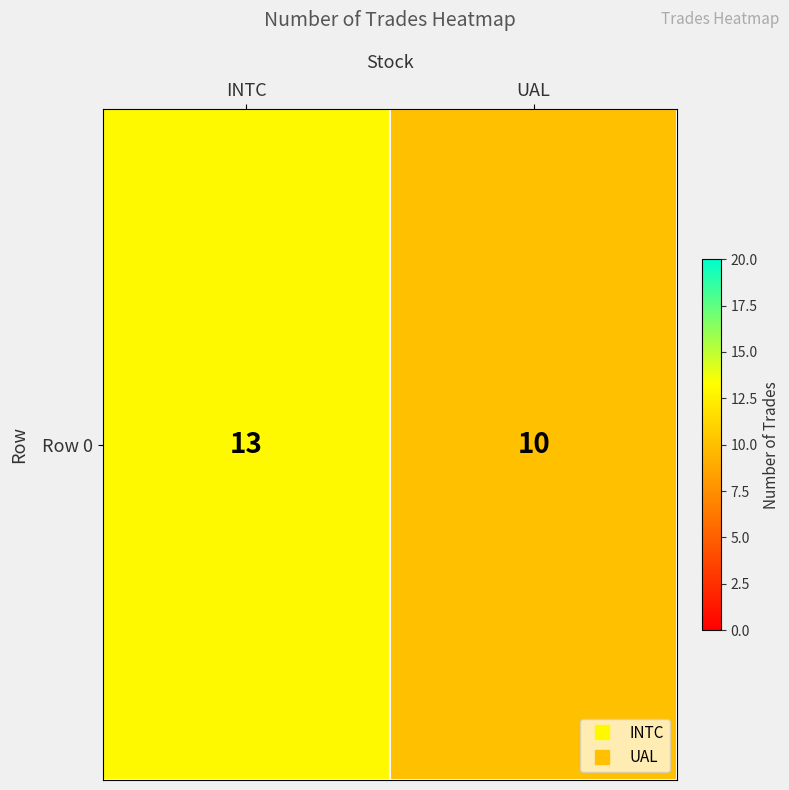

What is the ratio of the value at UAL to the value at INTC?

0.8